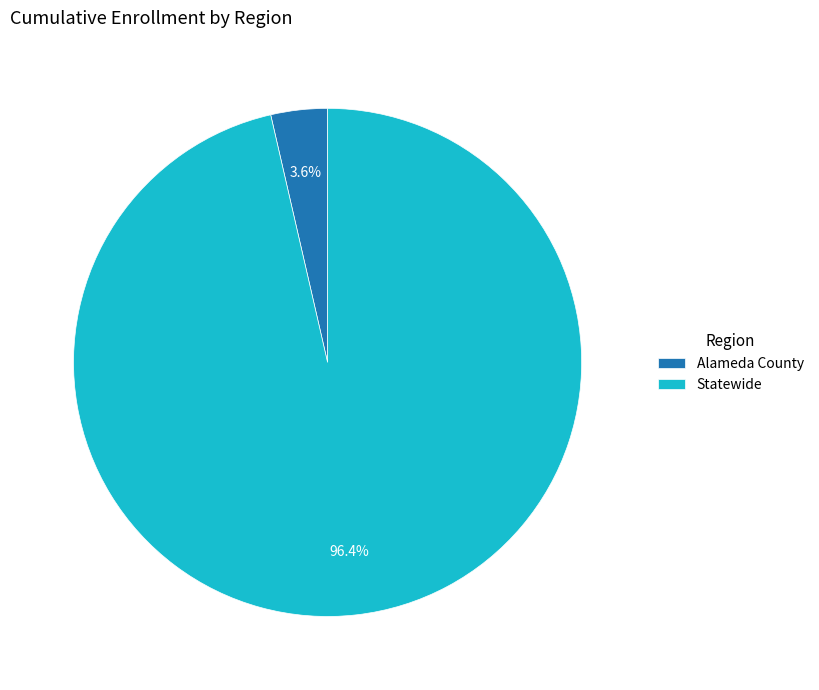

To the nearest percent, what percentage of the pie is Alameda County?

4%